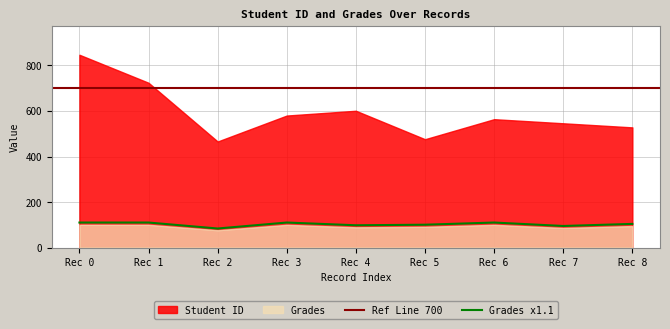

What is the maximum value for Grades x1.1?

110.0